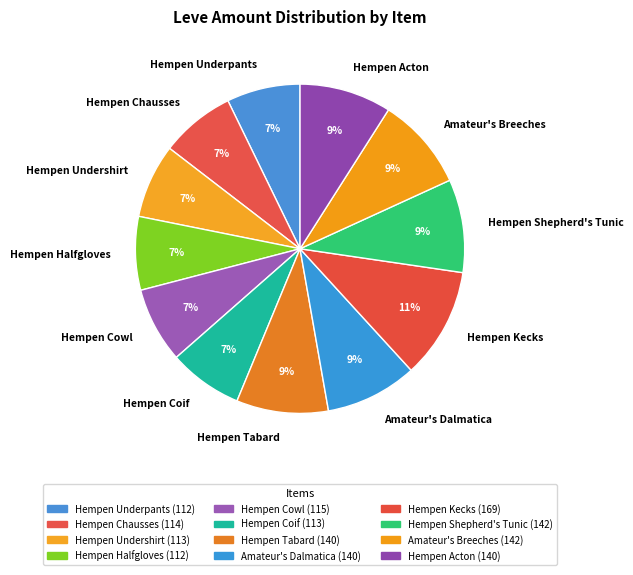

Which has a higher value, Hempen Acton or Hempen Coif?

Hempen Acton